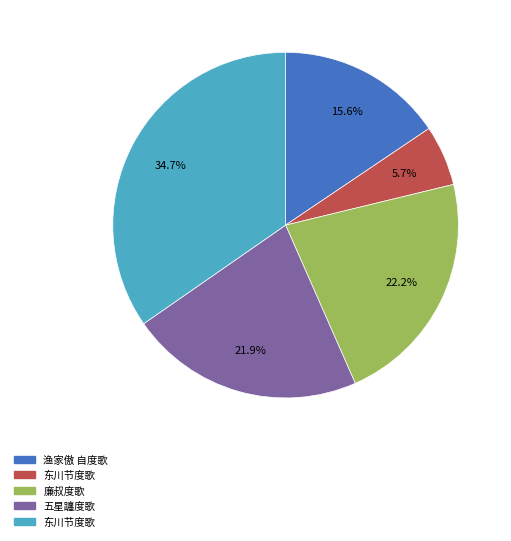

Does any single category account for the majority?

No